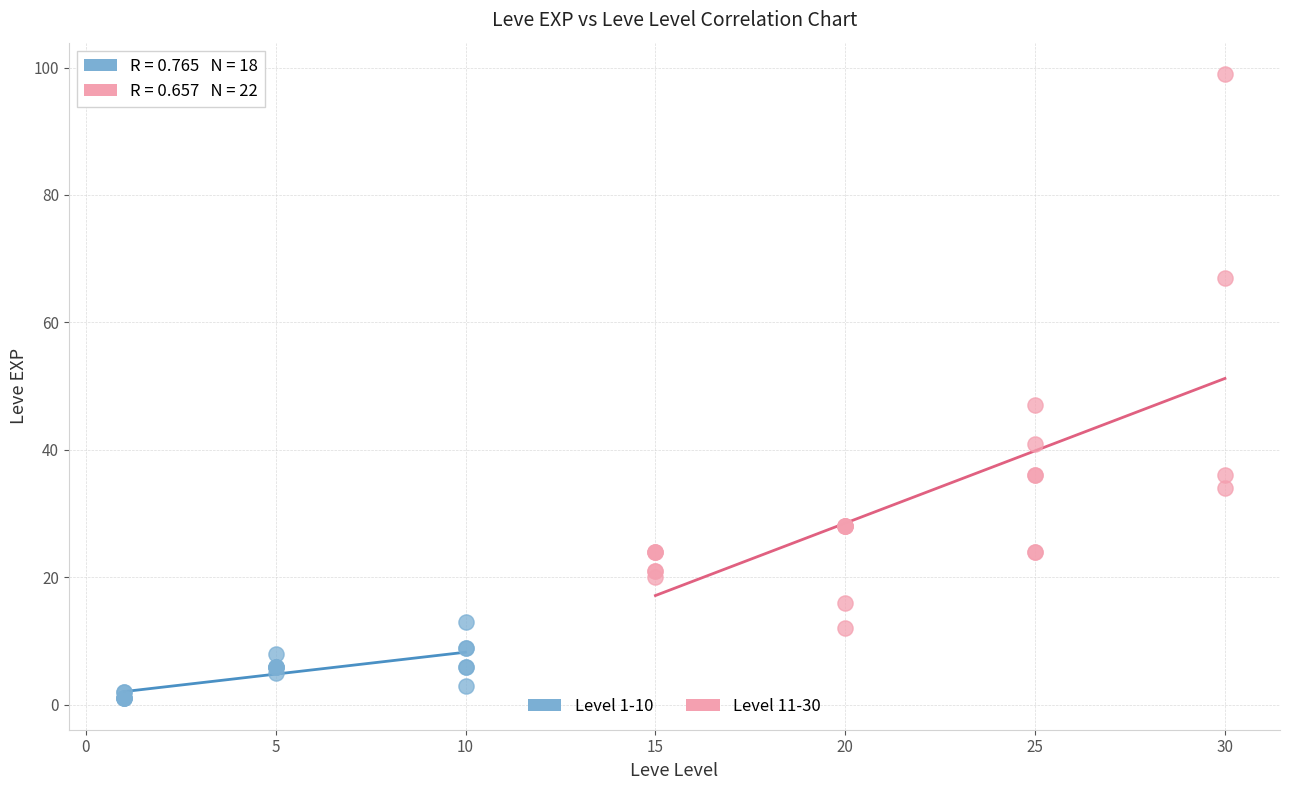

Which series has the widest spread of Y values?

Level 11-30